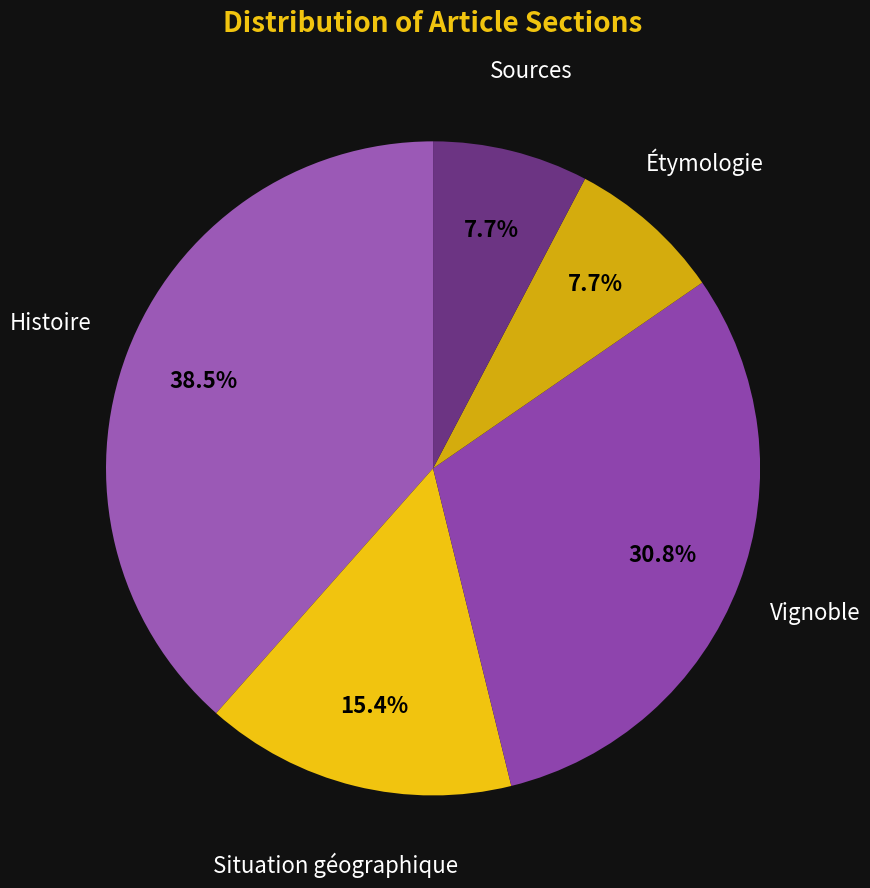

Count the number of slices in the pie.

5